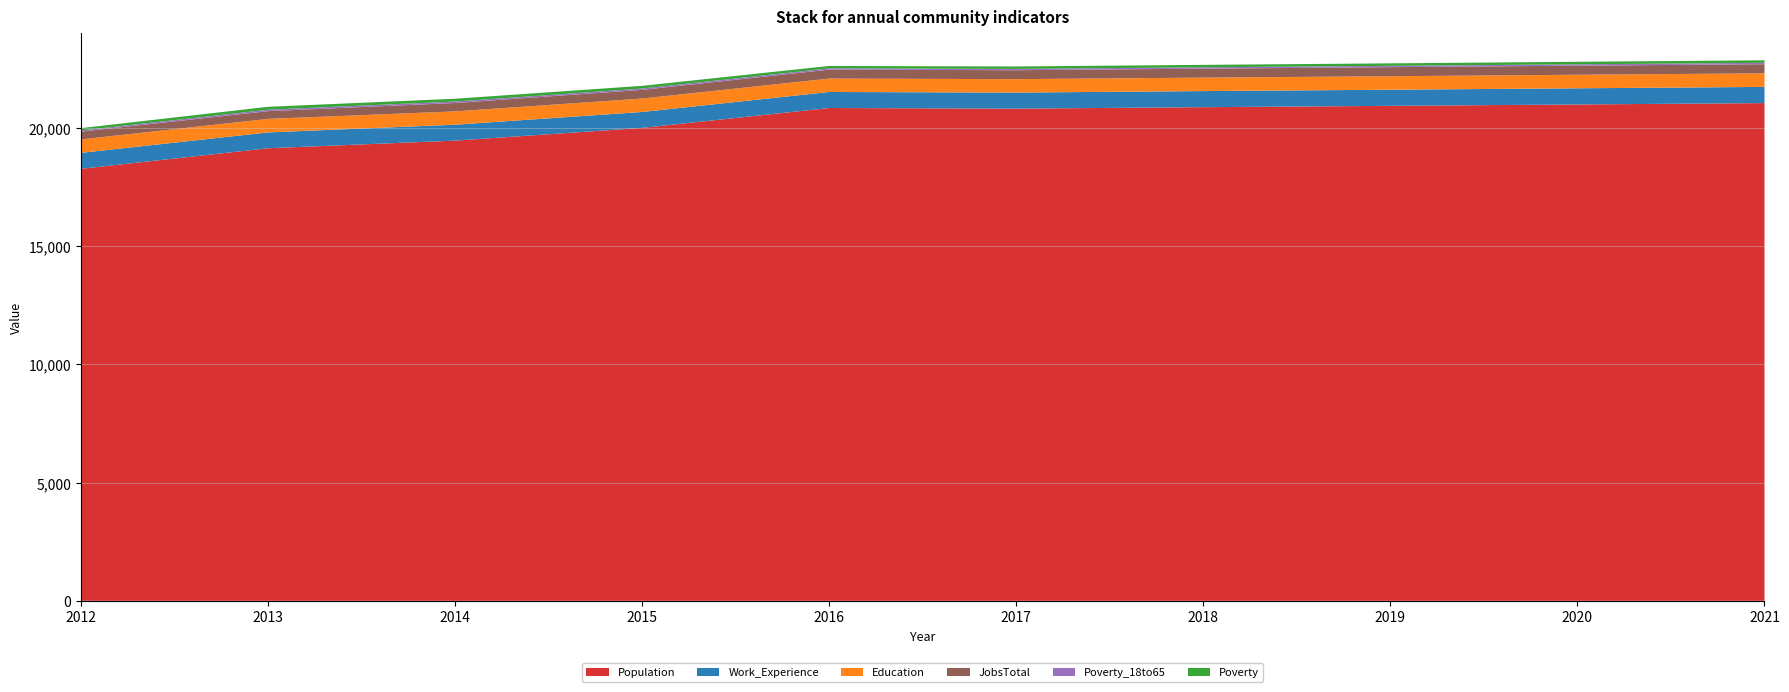

Reading left to right, what are all the values shown in this chart?

Population: 18273	19143	19466	20004	20845	20819	20880	20937	20995	21053
Work_Experience: 674	670	673	673	678	679	681	682	684	685
Education: 569	572	563	569	567	568	569	571	573	574
JobsTotal: 329	327	356	366	378	378	380	382	384	386
Poverty_18to65: 50	62	61	57	55	56	57	57	58	59
Poverty: 99	122	118	114	101	102	103	105	106	107